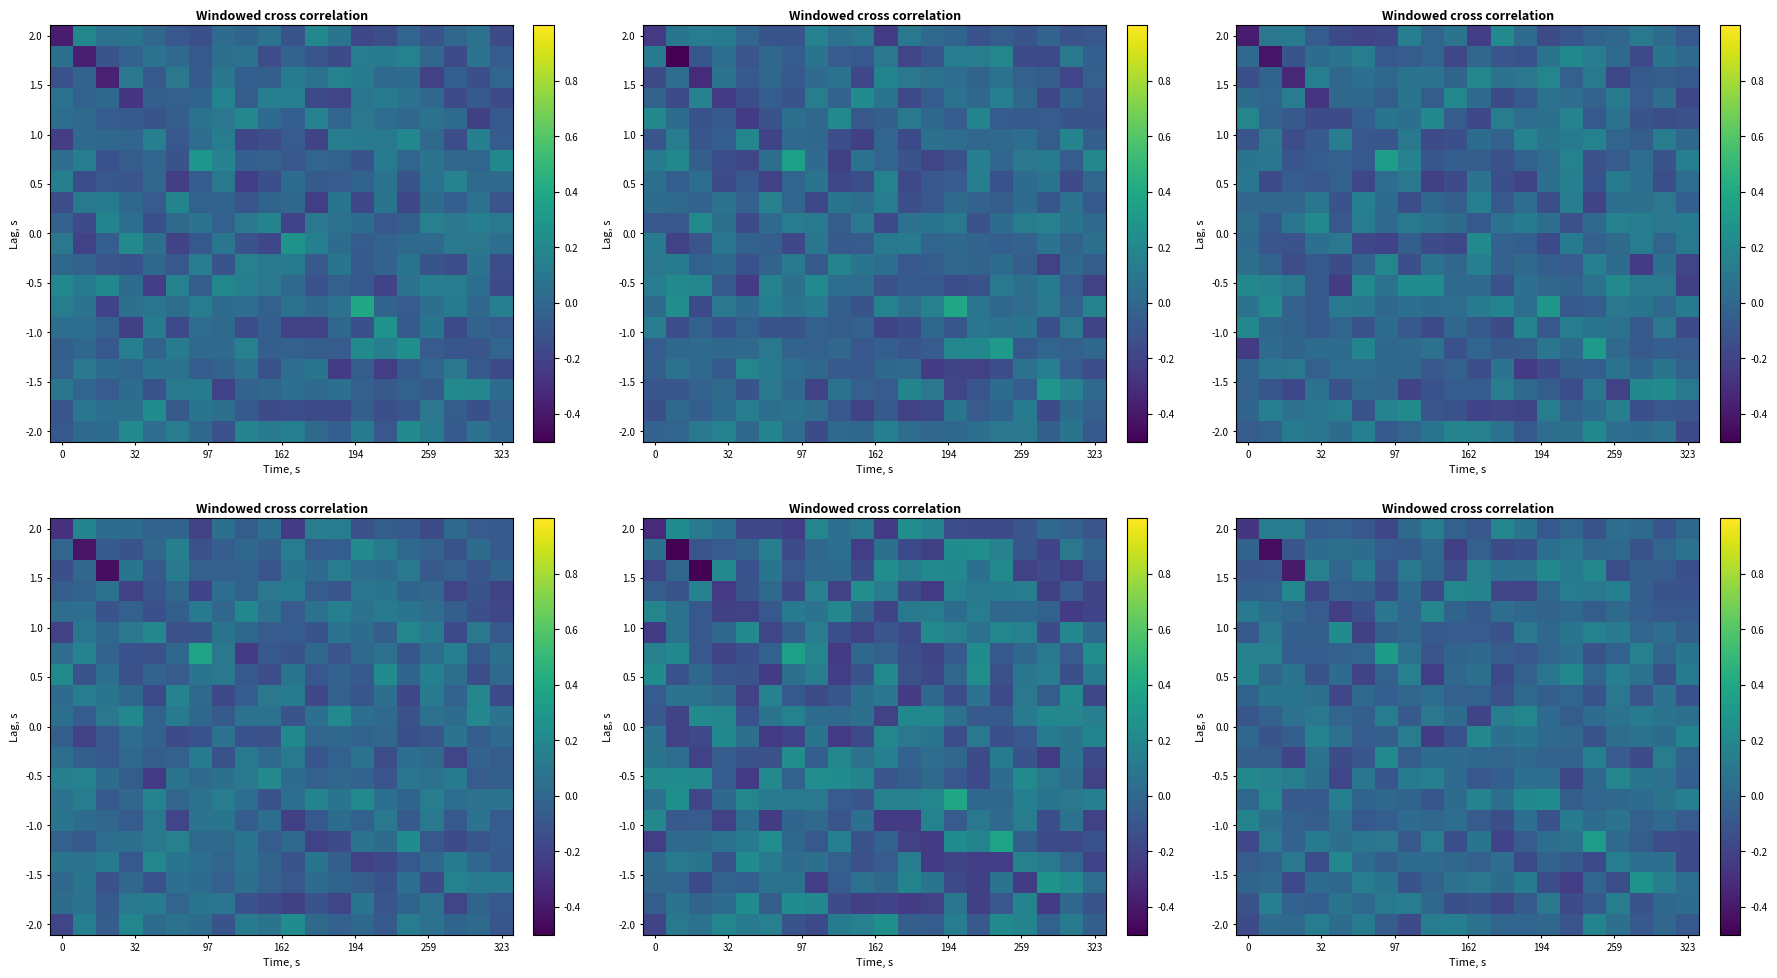

At which category is the sum across all series the highest?

16